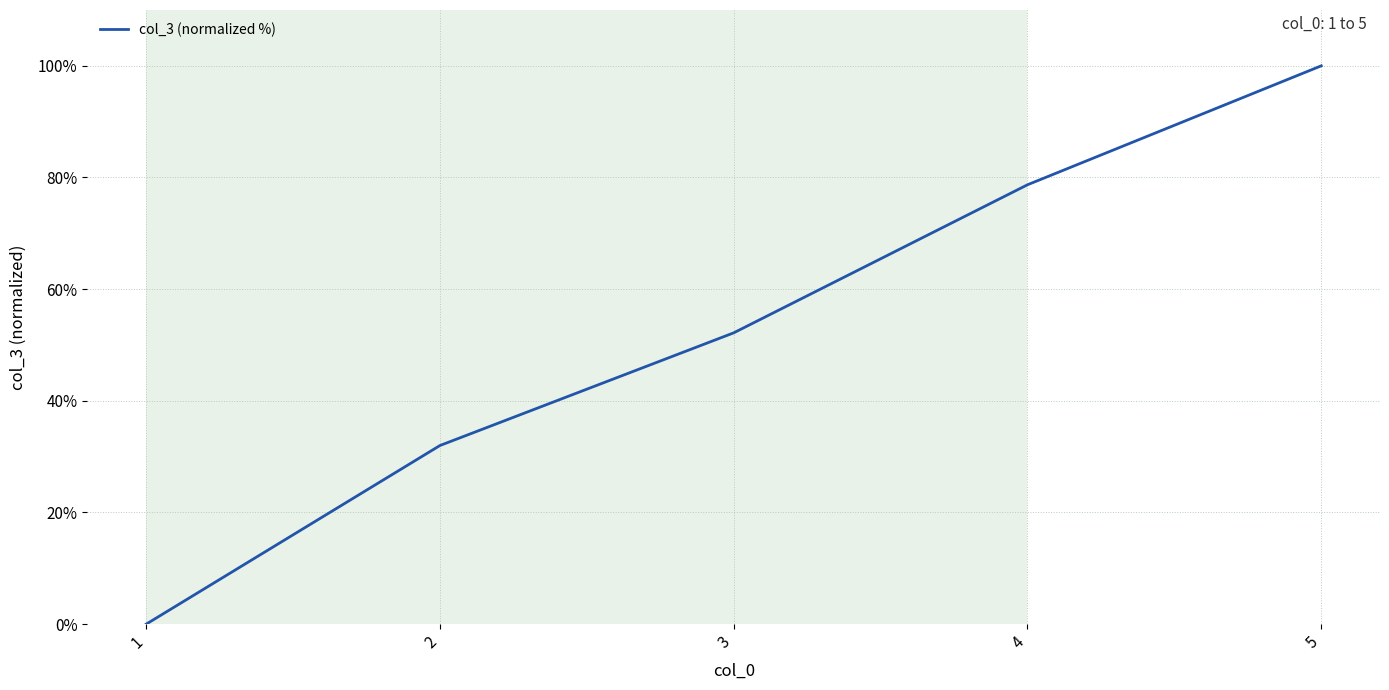

Reading left to right, what are all the values shown in this chart?

0.0	32.0	52.2	78.7	100.0